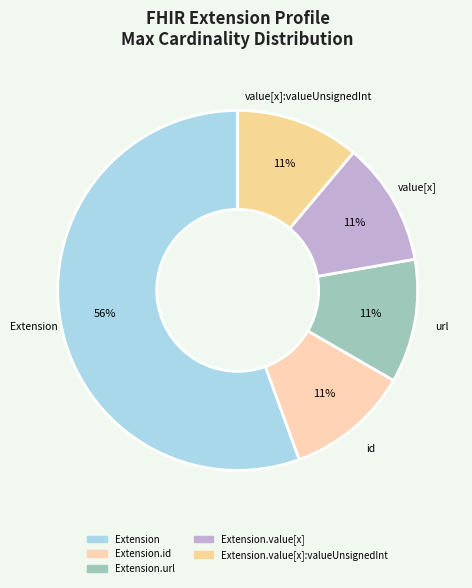

How many slices are in this pie chart?

5